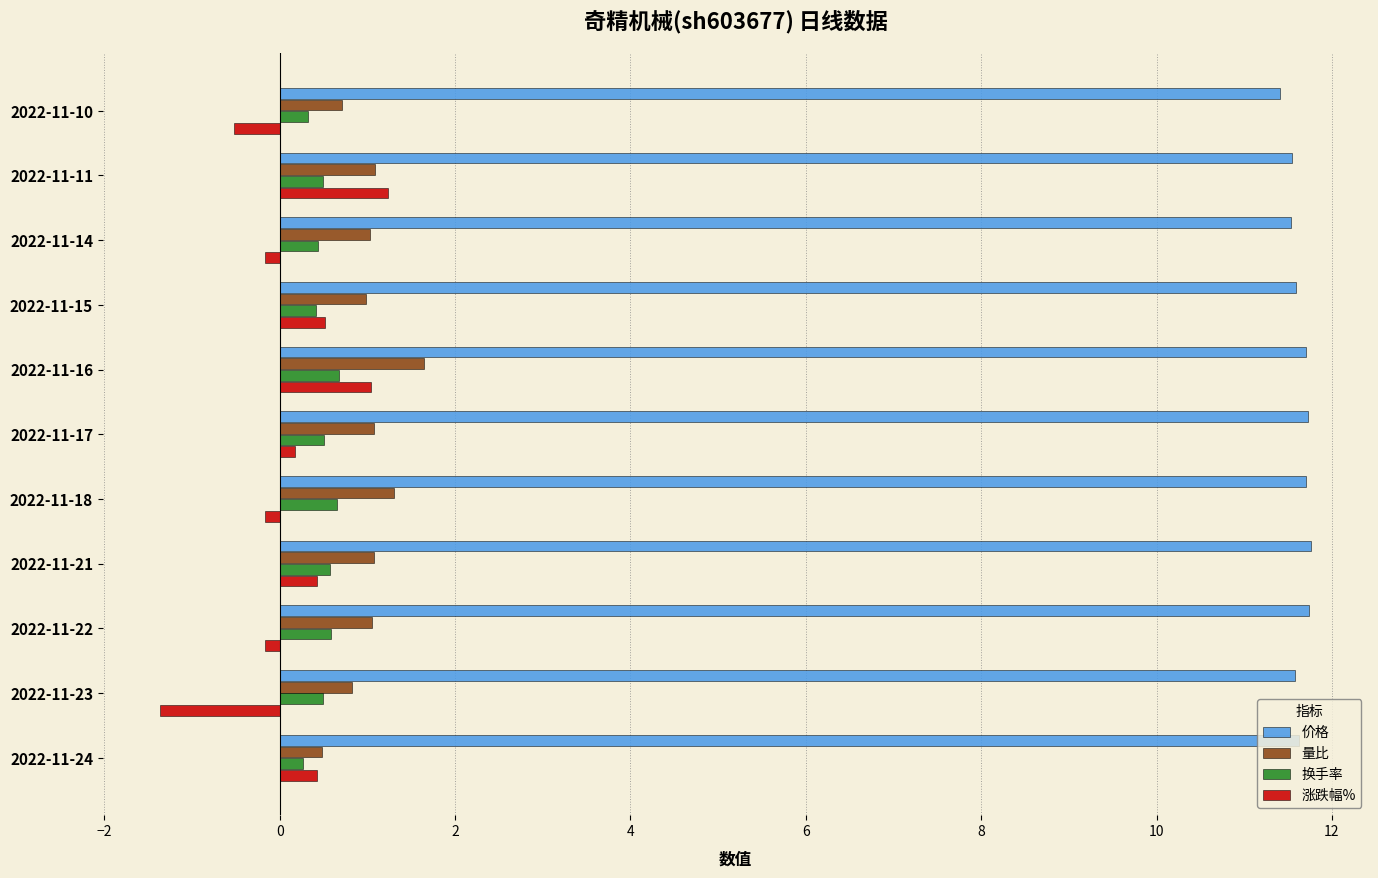

What is the highest value of the 量比 series?

1.6